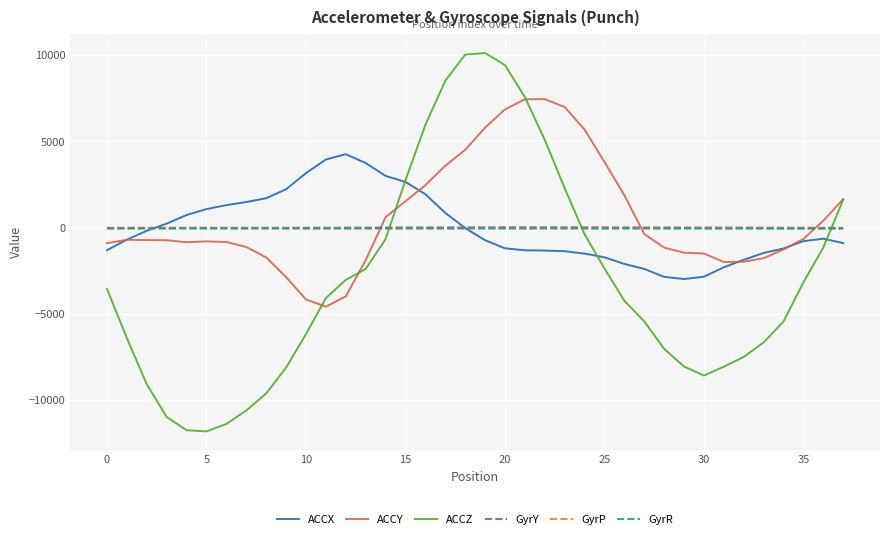

What is the lowest value of the ACCY series?

-4579.0